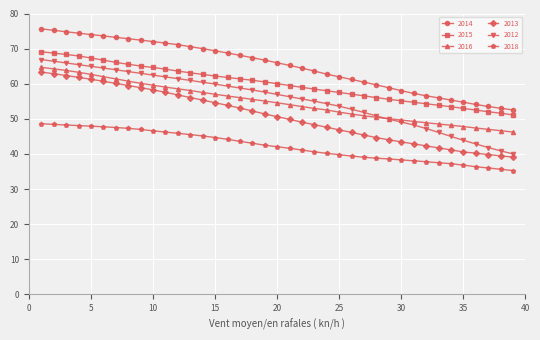

What is the value of the 2015 point at the 33rd from the left?

53.9